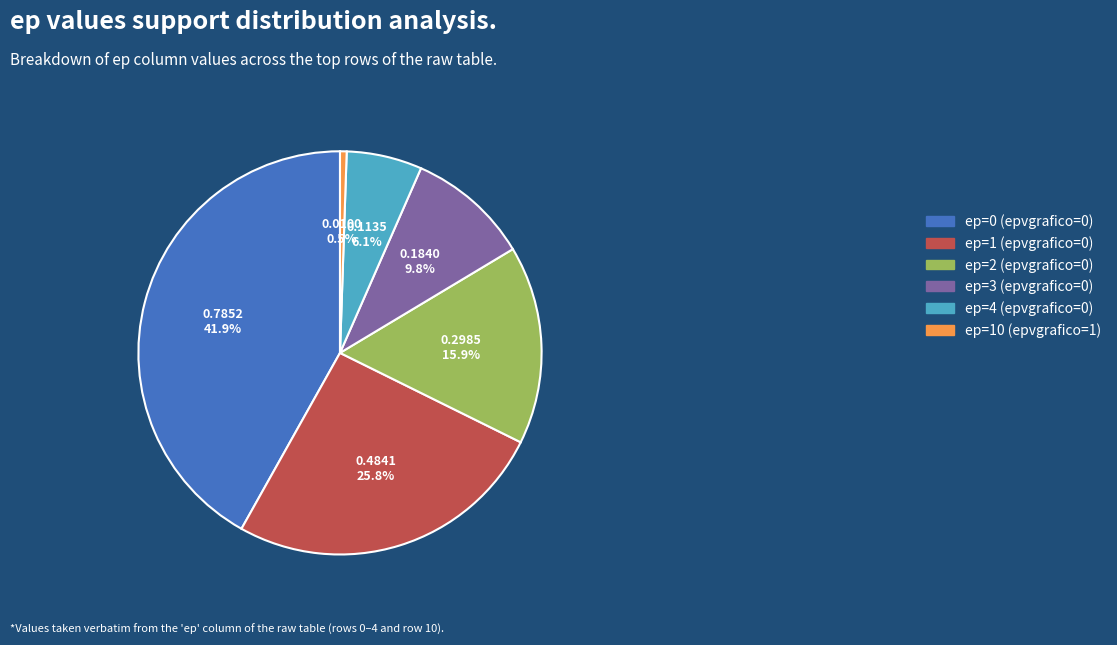

How many slices are in this pie chart?

6